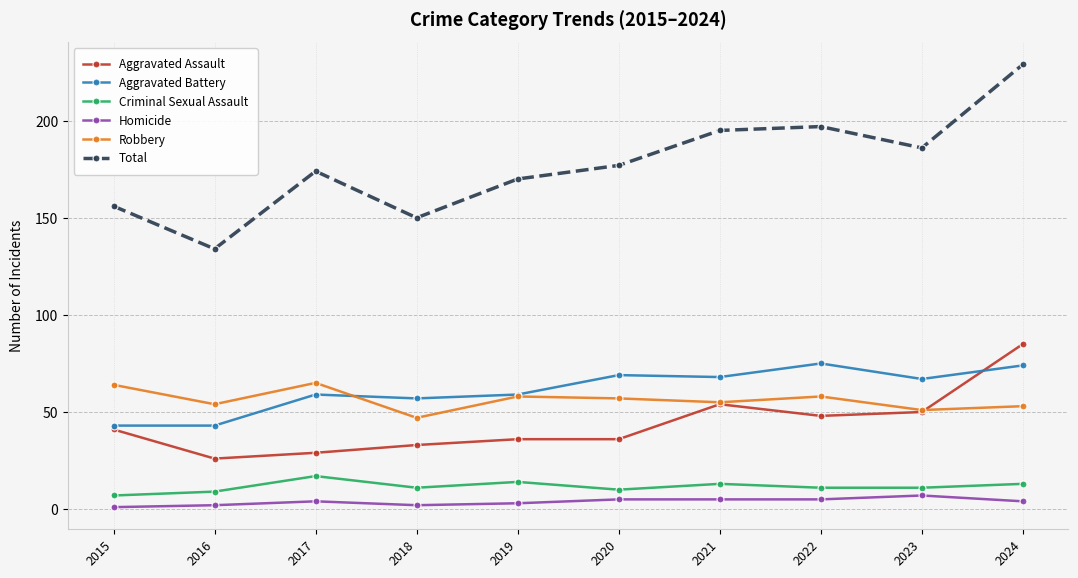

True or false: Criminal Sexual Assault has a value of 11 at 2022.

True